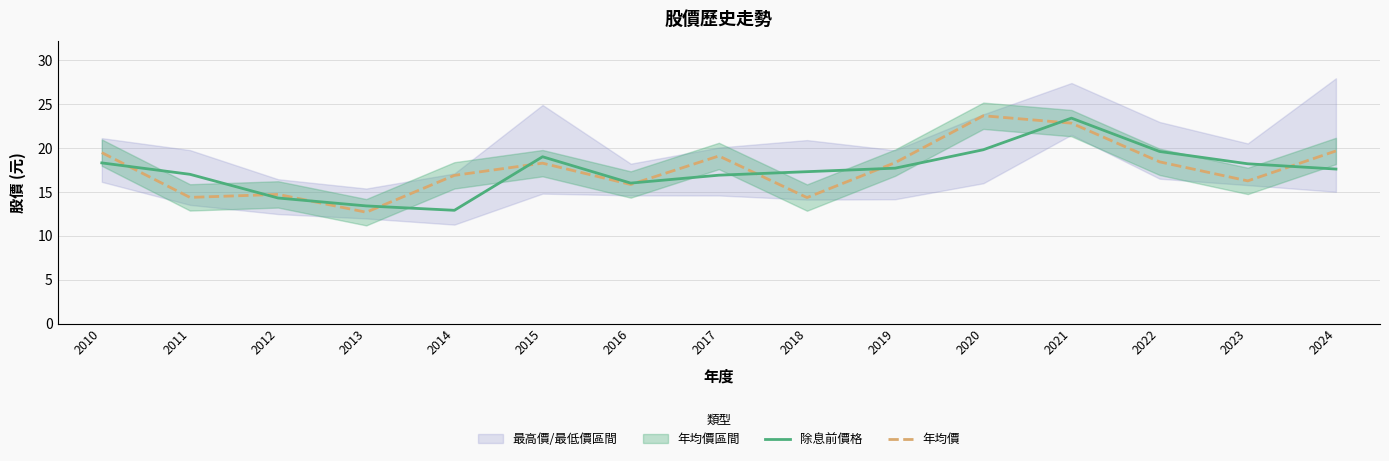

What is the smallest value displayed?

12.7